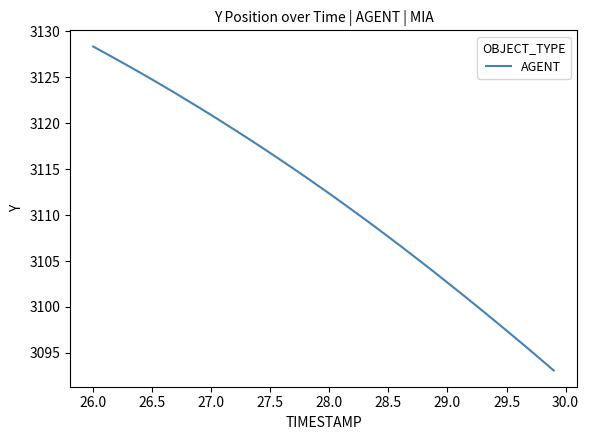

How many lines are shown in the chart?

1